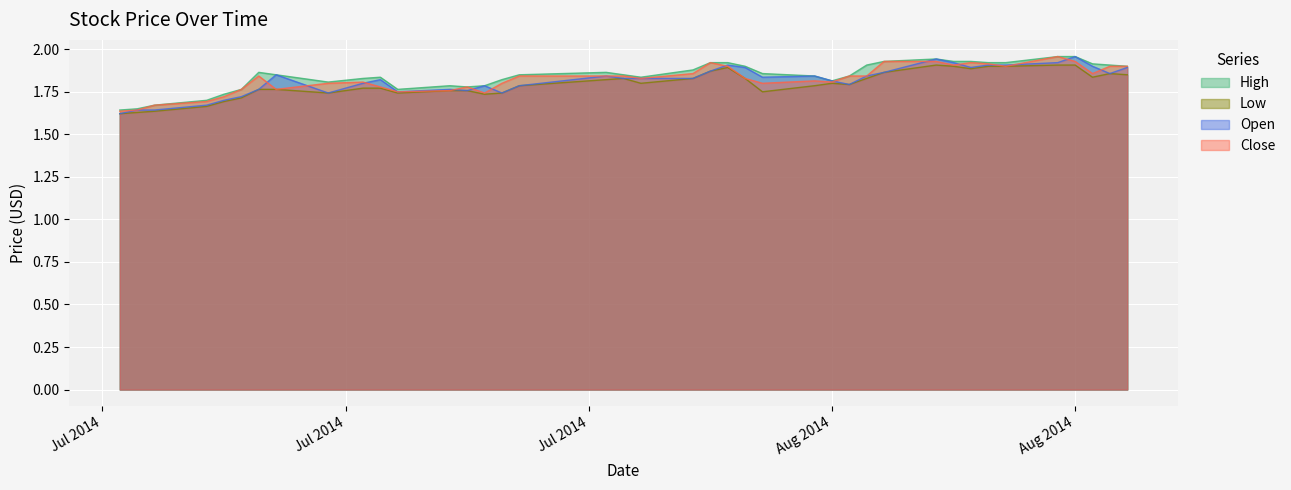

True or false: Open has more than 2 points higher than both neighbors.

True